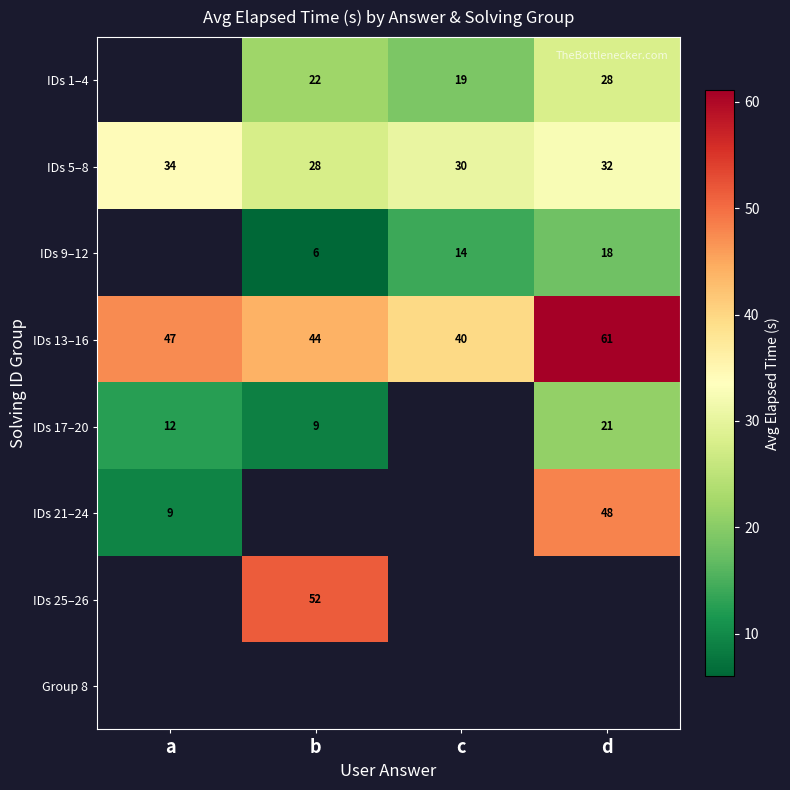

Where is IDs 13–16 nearest to the value 50?

a